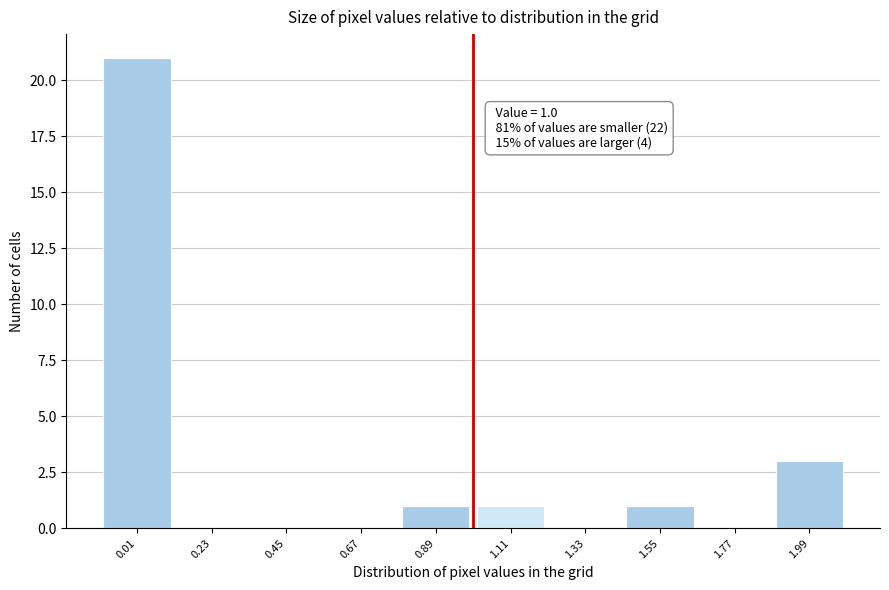

Over which range of the x-axis is the bar tallest?

-0.10 to 0.12